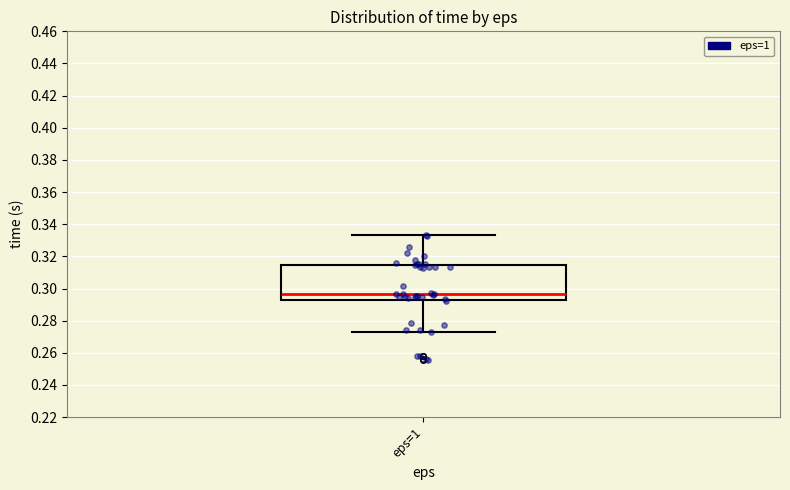

Where is the lower edge of the box for eps=1 on the y-axis? The values are not printed on the chart, so give them approximately, as read against the axis.

0.294